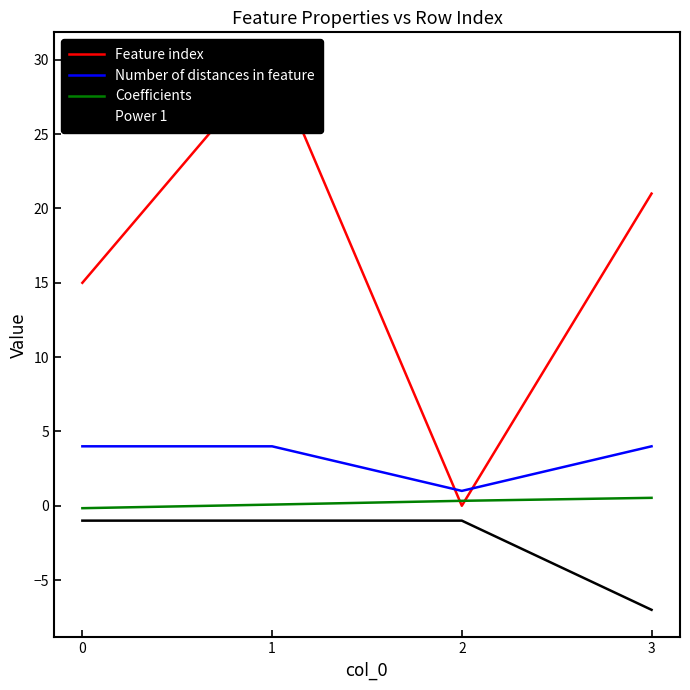

Rank the categories by Feature index value from highest to lowest.

1, 3, 0, 2